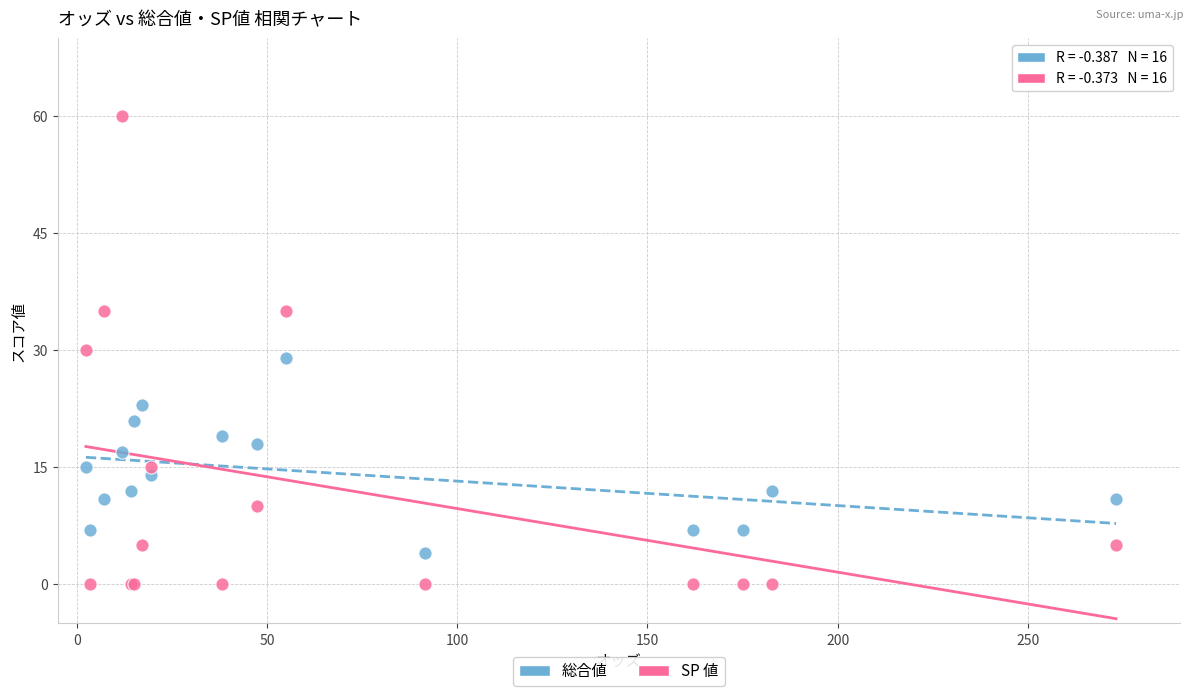

Which series contains the highest Y value?

SP 値